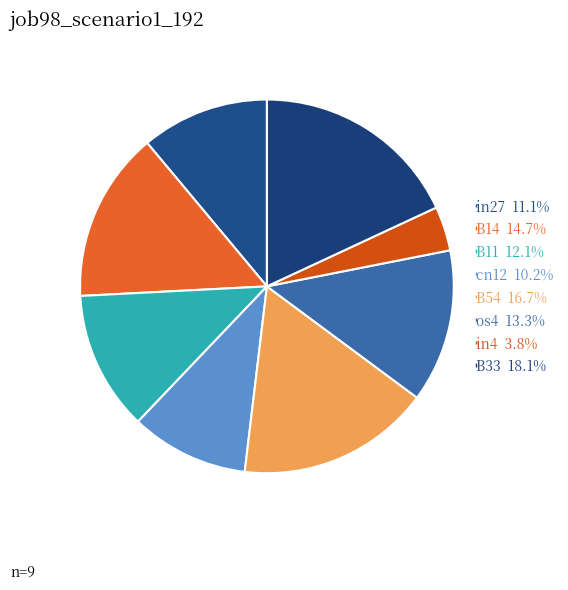

What is the largest slice in the pie chart?

B33